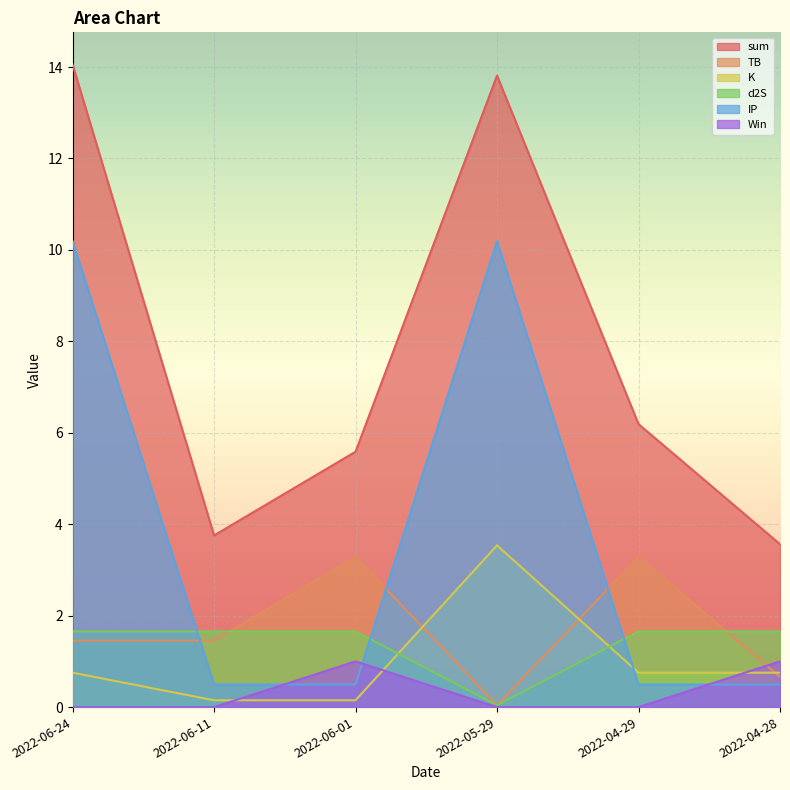

Which series has the widest spread of values?

sum